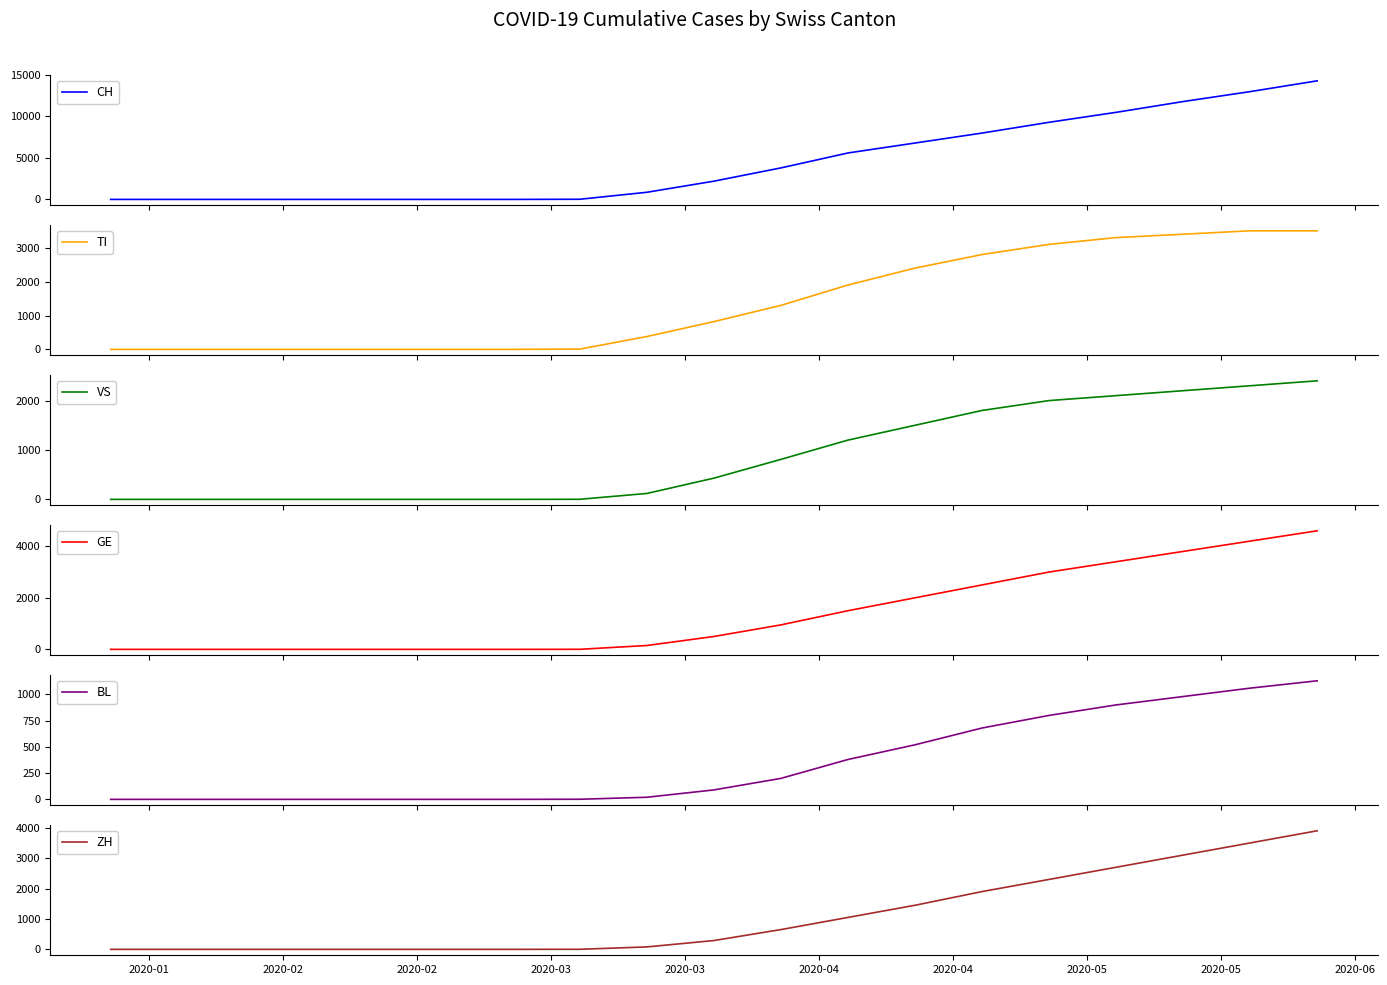

True or false: ZH has more than 0 interior local peaks.

False